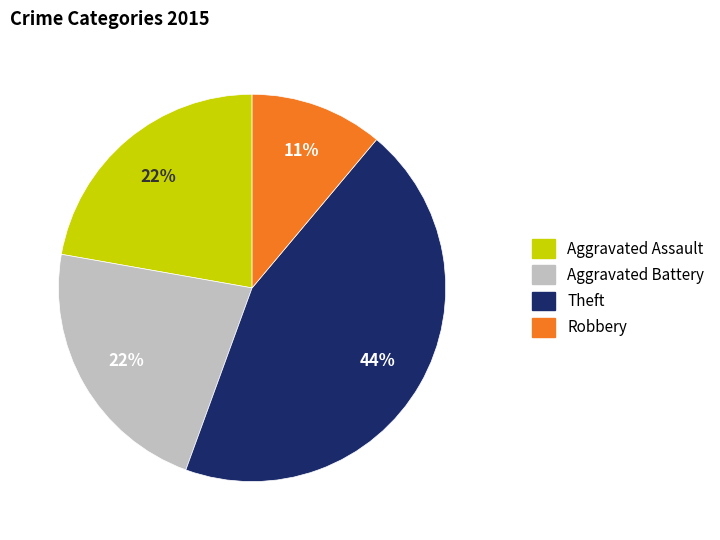

Is it true that Aggravated Battery is 22% of the pie?

True